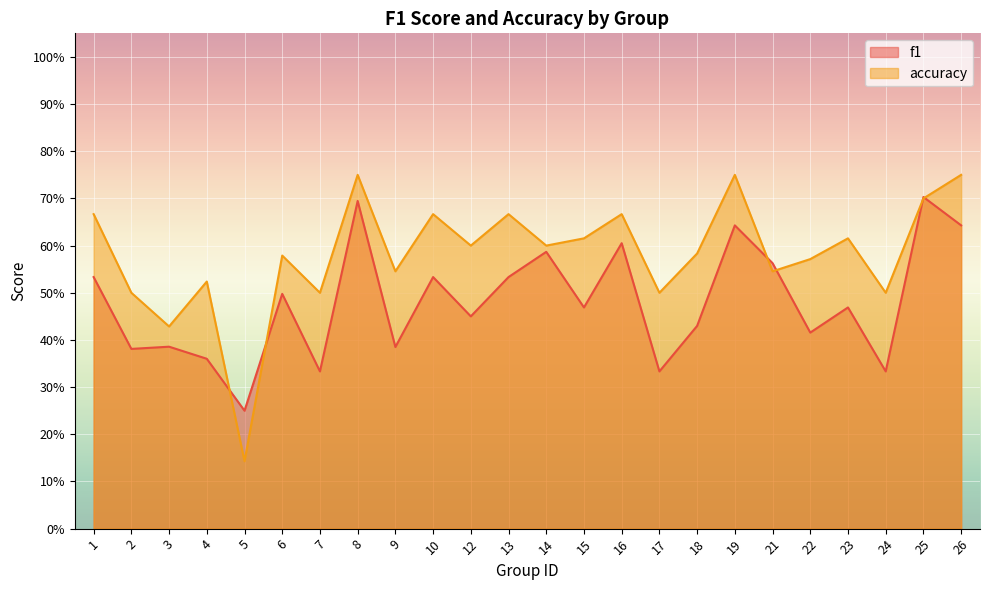

What is the value of the accuracy point at the 13th from the left?

0.6